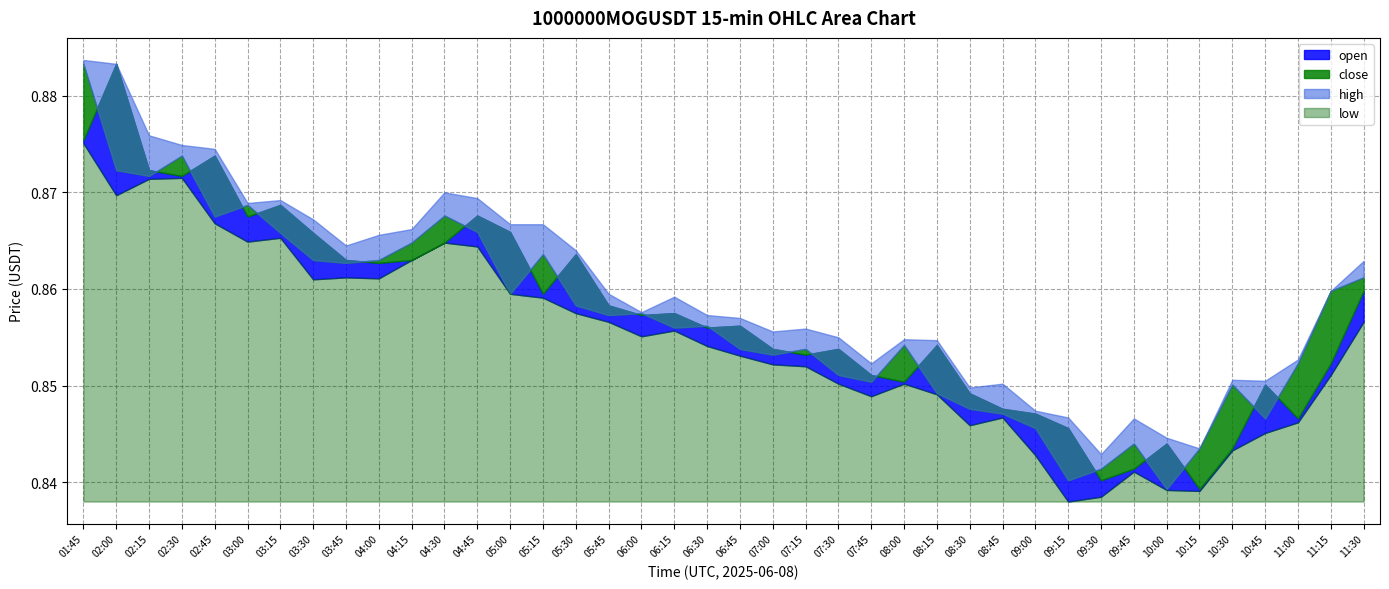

What is the lowest value of the high series?

0.8